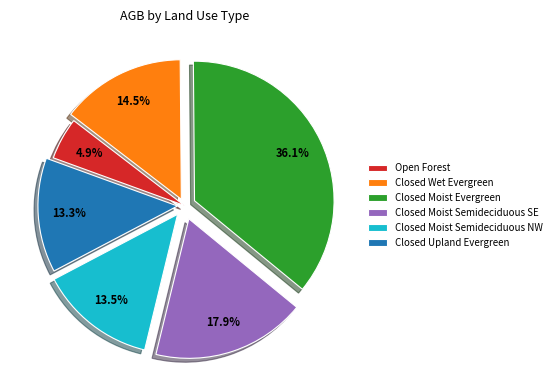

What percentage is NOT represented by Closed Moist Semideciduous SE?

82.1%